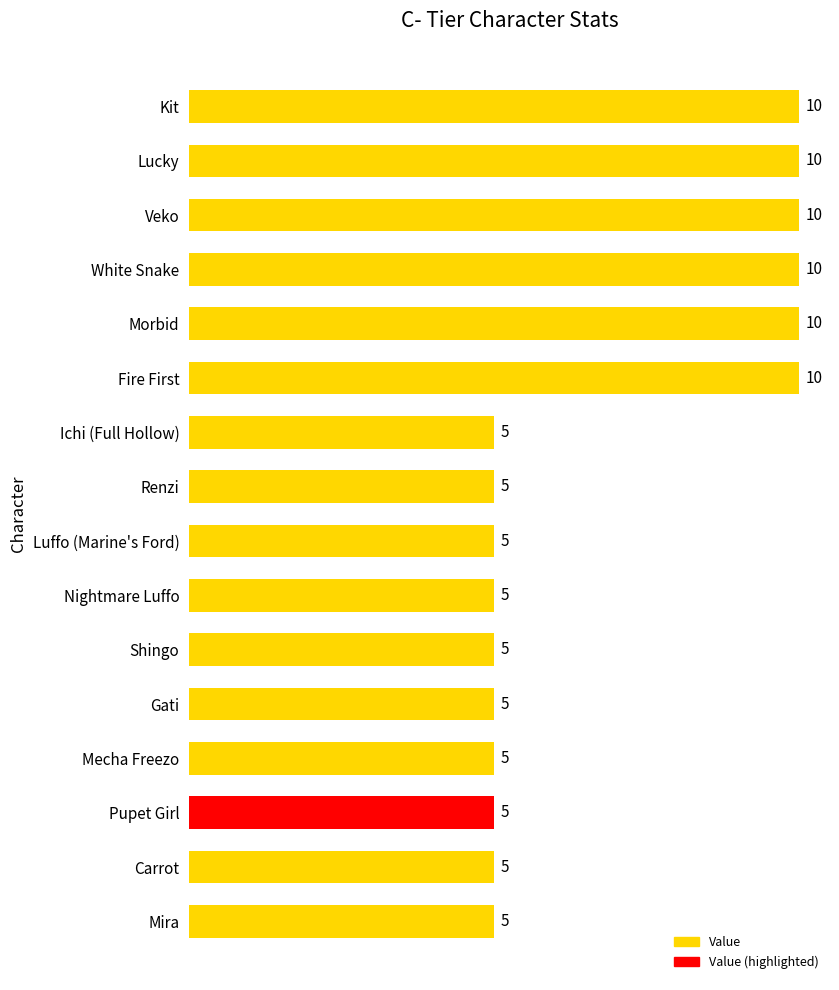

What is the maximum value shown in the chart?

10